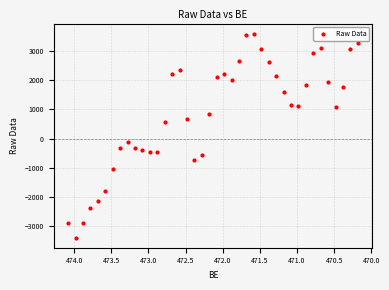

What is the range of X values (max minus min)?

3.9